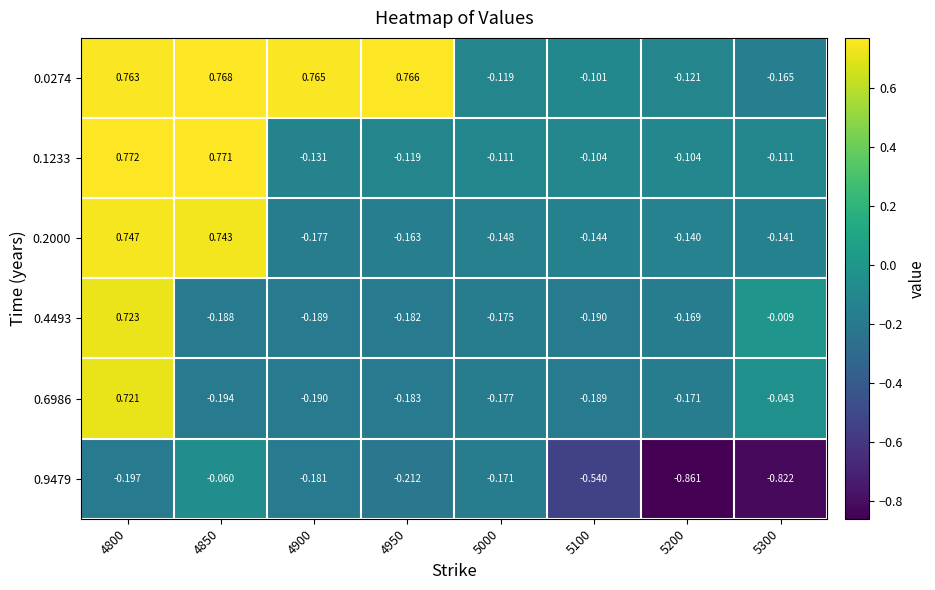

Reading left to right, list all the values displayed in this chart.

0.0274: 4800=0.8	4850=0.8	4900=0.8	4950=0.8	5000=-0.1	5100=-0.1	5200=-0.1	5300=-0.2
0.1233: 4800=0.8	4850=0.8	4900=-0.1	4950=-0.1	5000=-0.1	5100=-0.1	5200=-0.1	5300=-0.1
0.2000: 4800=0.7	4850=0.7	4900=-0.2	4950=-0.2	5000=-0.1	5100=-0.1	5200=-0.1	5300=-0.1
0.4493: 4800=0.7	4850=-0.2	4900=-0.2	4950=-0.2	5000=-0.2	5100=-0.2	5200=-0.2	5300=-0.0
0.6986: 4800=0.7	4850=-0.2	4900=-0.2	4950=-0.2	5000=-0.2	5100=-0.2	5200=-0.2	5300=-0.0
0.9479: 4800=-0.2	4850=-0.1	4900=-0.2	4950=-0.2	5000=-0.2	5100=-0.5	5200=-0.9	5300=-0.8